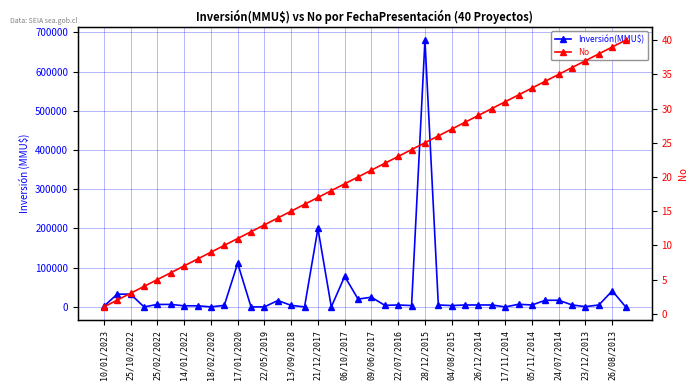

True or false: No has a value of 16 at 06/10/2017.

False